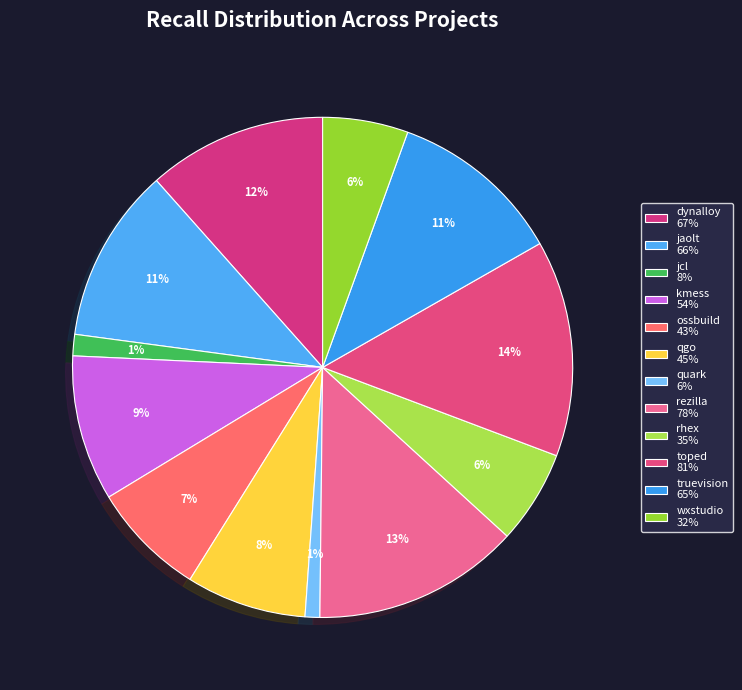

How many segments does this pie chart have?

12